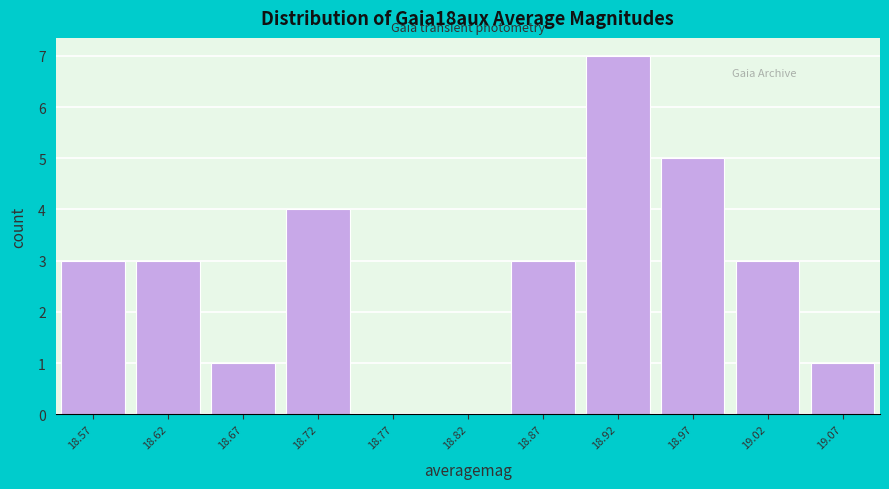

Reading left to right, list every bar in this chart as the range it spans on the x-axis followed by its height. The values are not printed on the chart, so give them approximately, as read against the axis.

18.545 to 18.595: 3
18.595 to 18.645: 3
18.645 to 18.695: 1
18.695 to 18.745: 4
18.745 to 18.795: 0
18.795 to 18.845: 0
18.845 to 18.895: 3
18.895 to 18.945: 7
18.945 to 18.995: 5
18.995 to 19.045: 3
19.045 to 19.095: 1